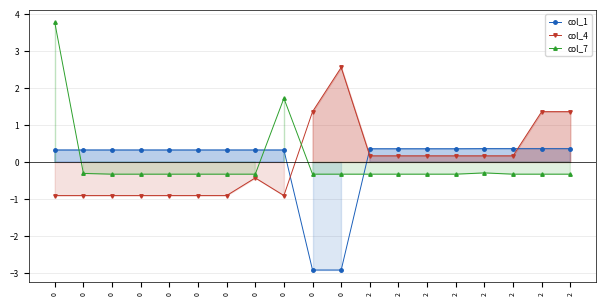

True or false: col_1 has a value of 0.6 at 2.

False